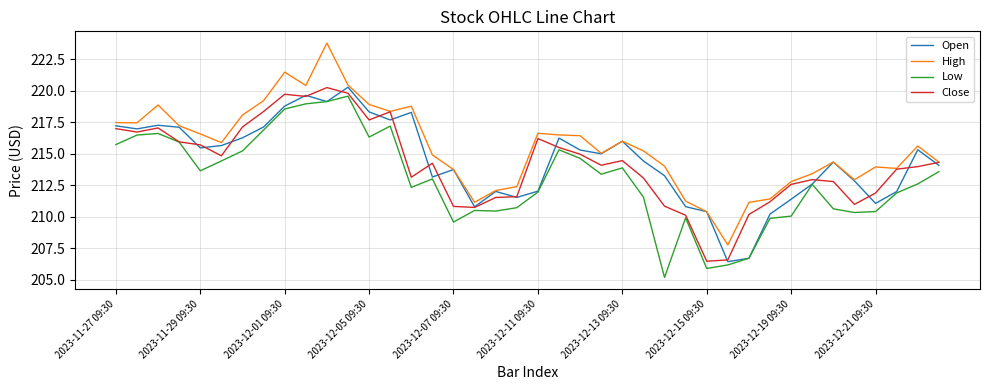

Does the chart display data point markers on the line(s)?

No